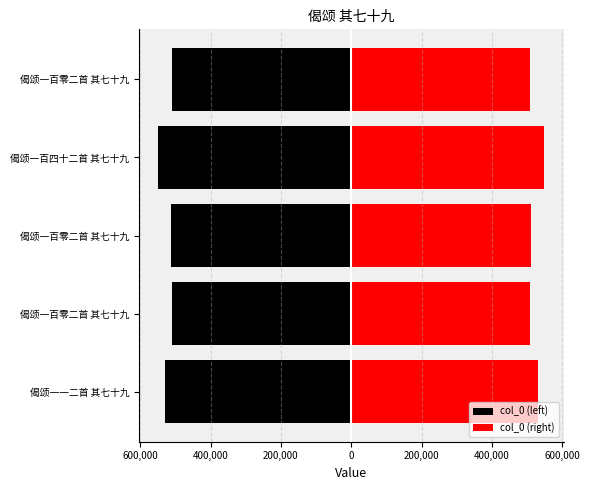

Reading right to left, list all the values displayed in this chart.

col_0 (left): -508959.0	-549152.0	-512237.0	-508924.5	-531023.5
col_0 (right): 508959.0	549152.0	512237.0	508924.5	531023.5